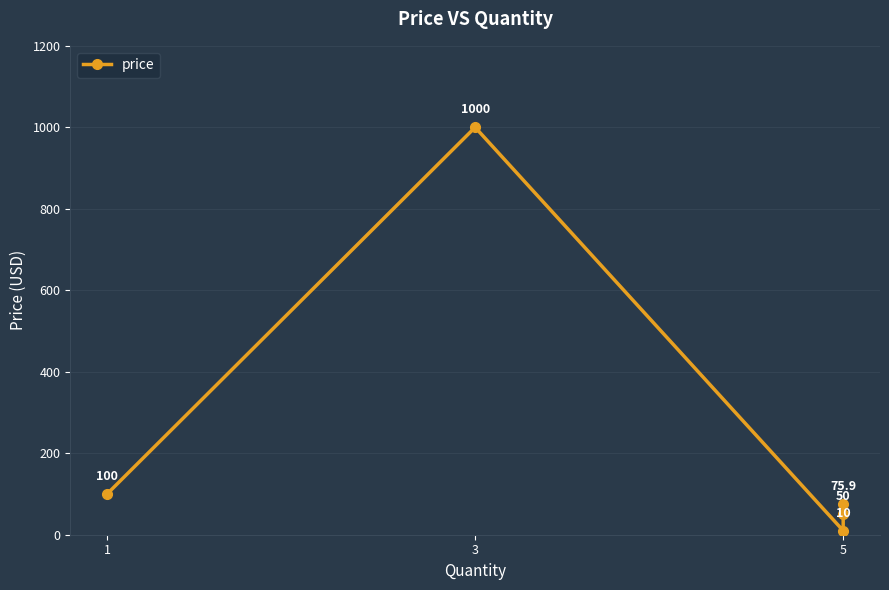

How many interior local peaks (higher than both neighbors) does the data have?

1